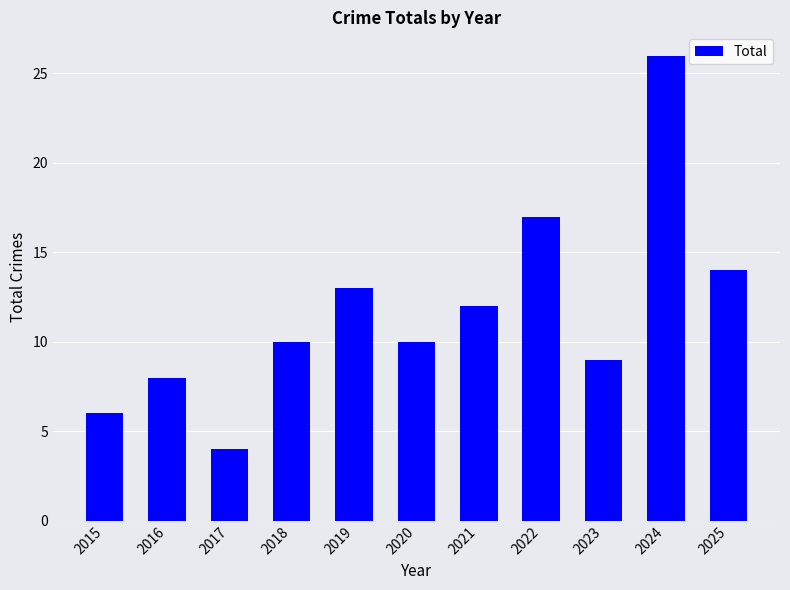

What is the greatest value displayed?

26